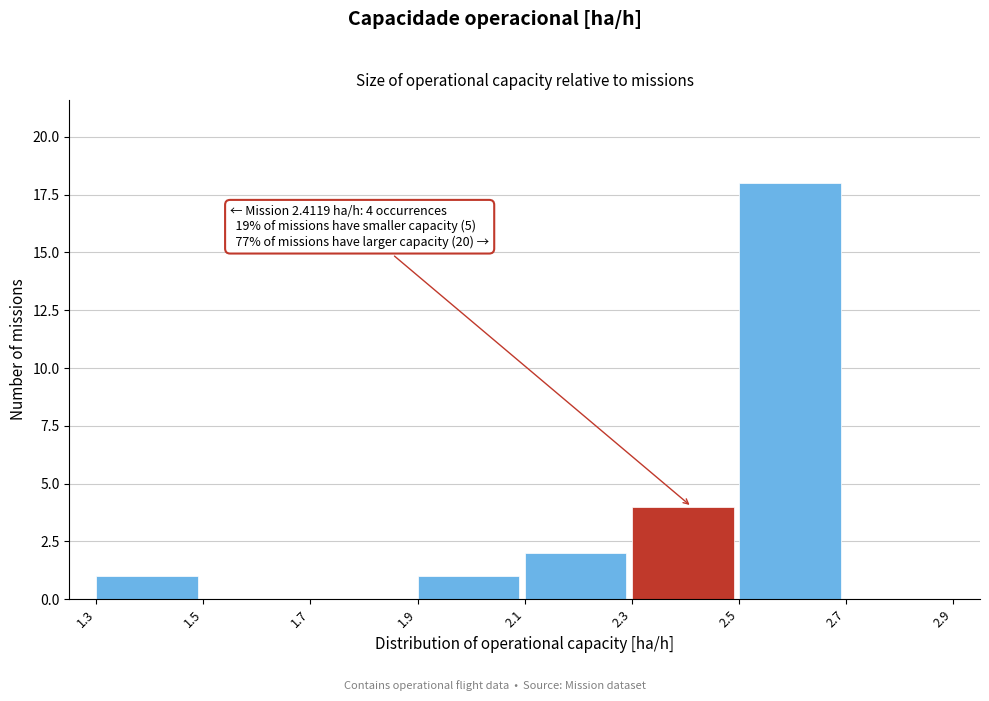

Which range on the x-axis has the tallest bar?

2.5 to 2.7